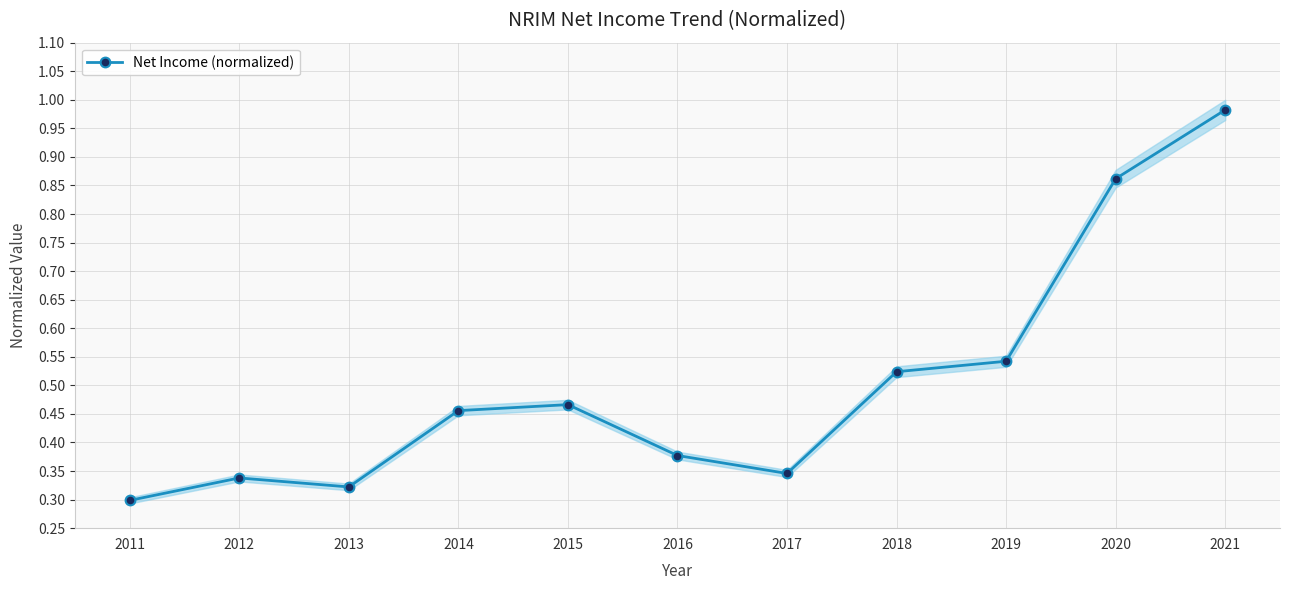

What is the difference between the second highest and minimum values?

0.6